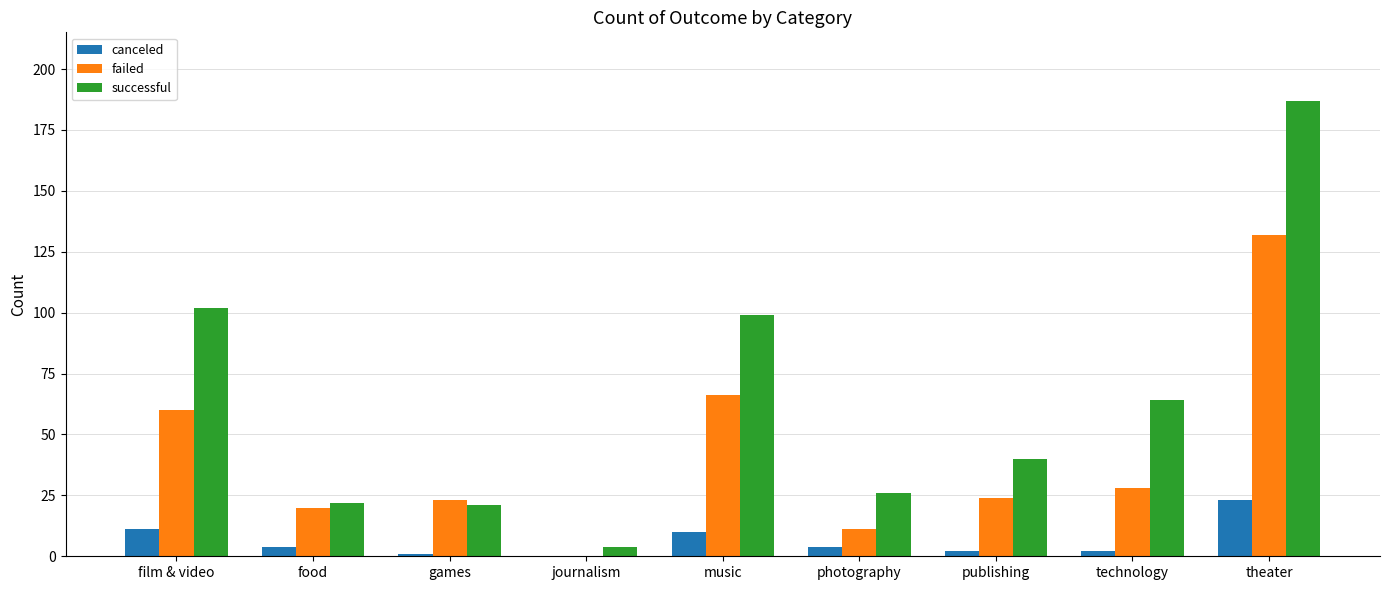

Which series has the largest total across all categories?

successful